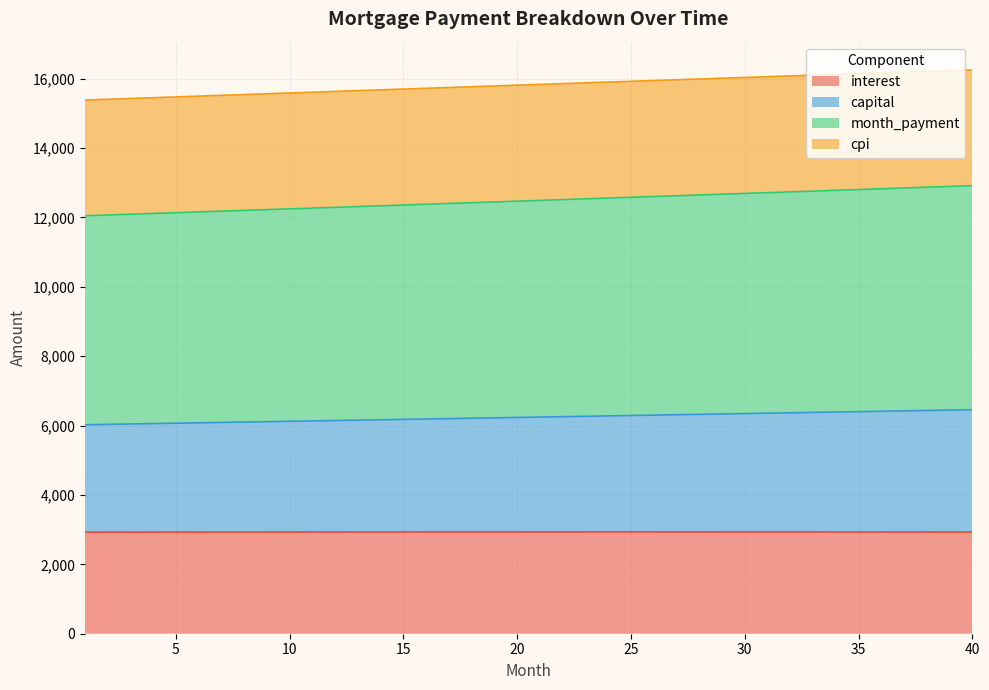

List the labels in order of interest value, smallest first.

1, 2, 3, 4, 5, 6, 7, 8, 40, 9, 39, 10, 38, 11, 37, 12, 36, 13, 35, 14, 34, 15, 33, 16, 32, 17, 31, 18, 30, 19, 20, 29, 21, 28, 22, 27, 23, 26, 24, 25